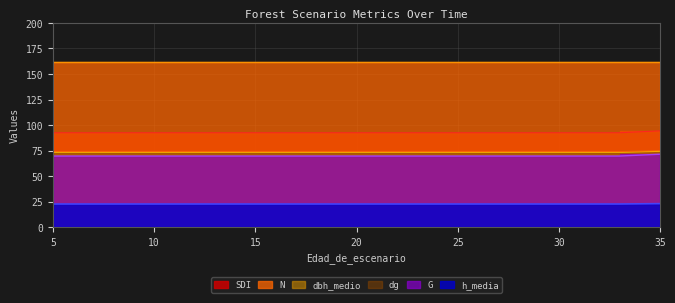

What is the difference between the maximum and second lowest values in the dg series?

0.9